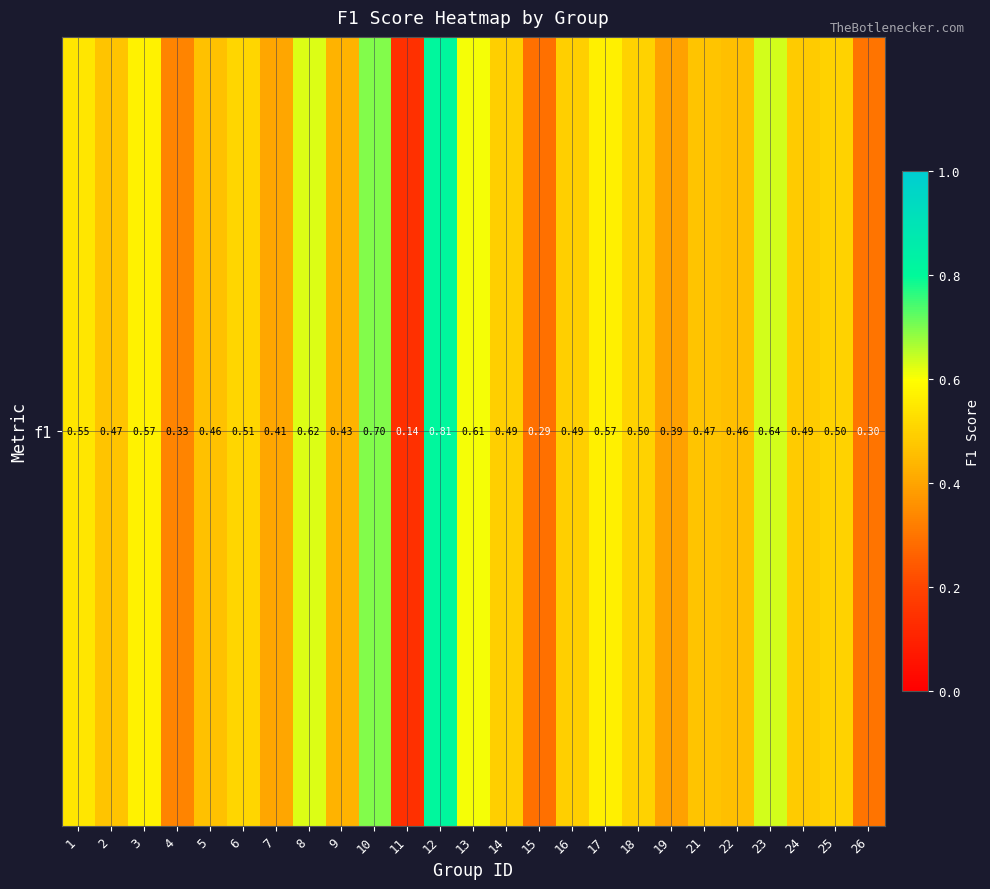

How many values are between 0 and 1?

25